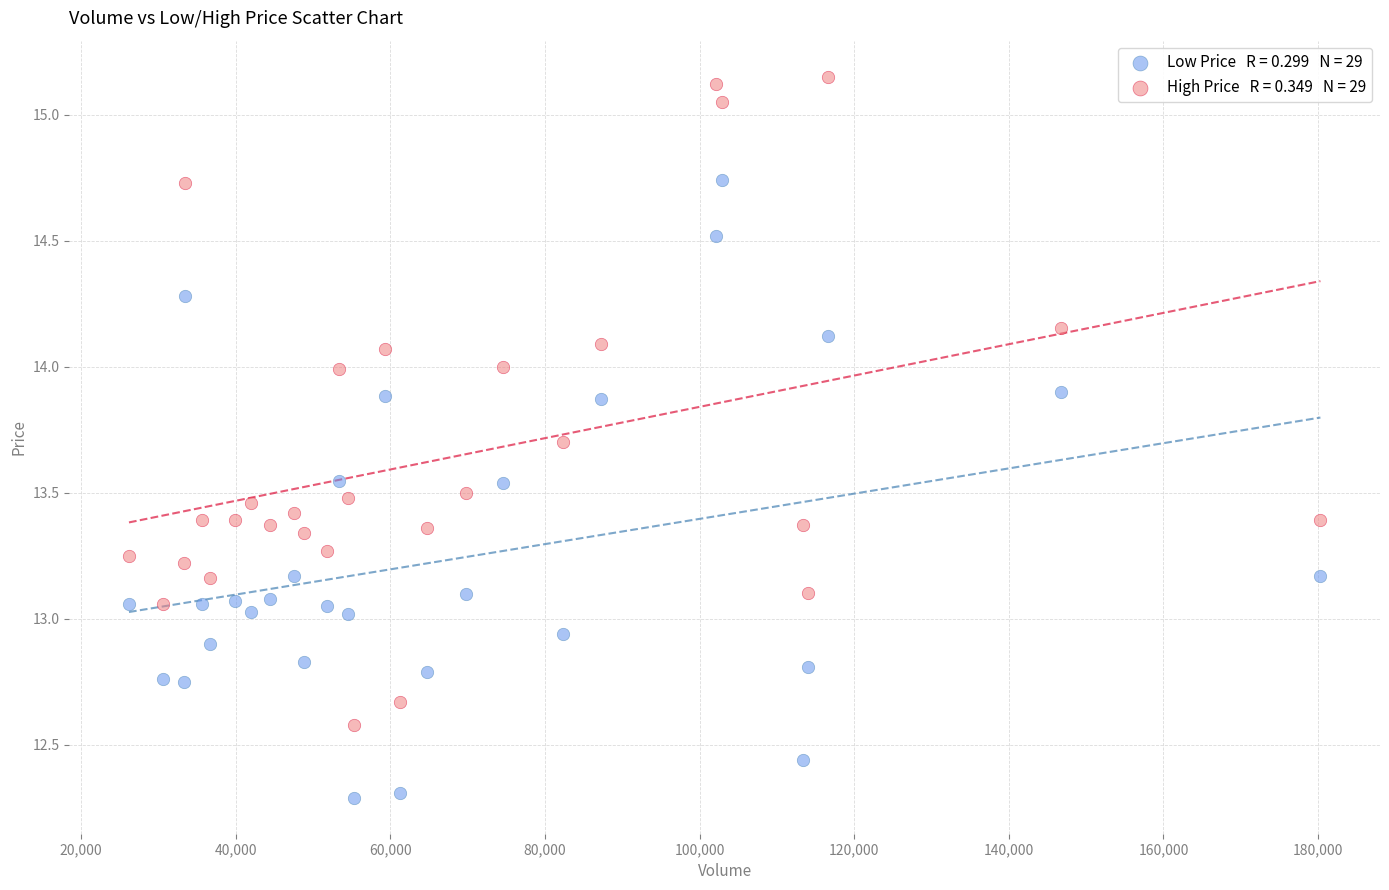

Across all data points, what is the range of Y values (max minus min)?

2.9